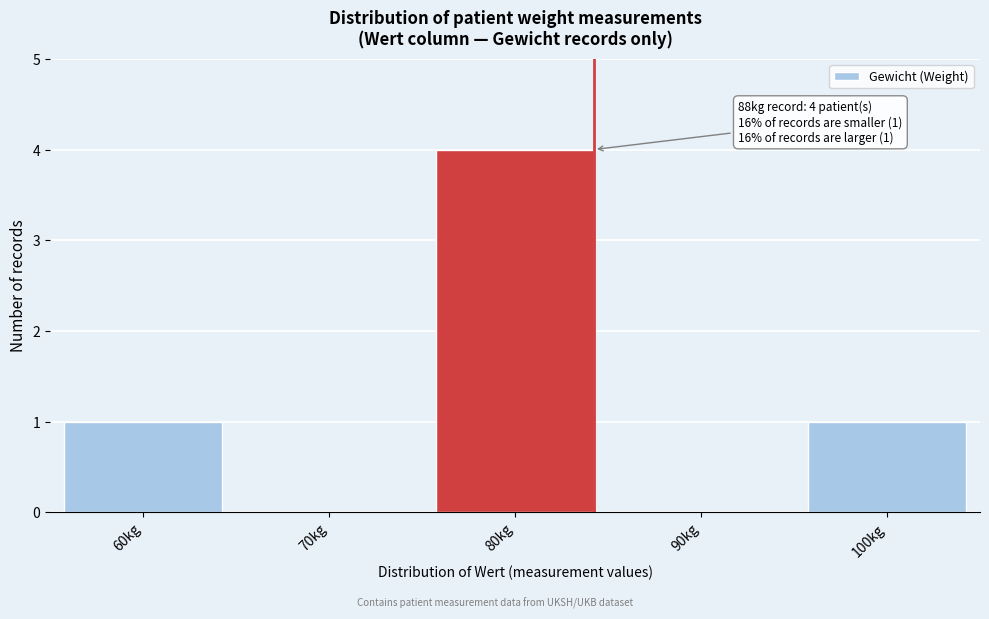

Reading right to left, what are all the values shown in this chart?

100kg=1	90kg=0	80kg=4	70kg=0	60kg=1